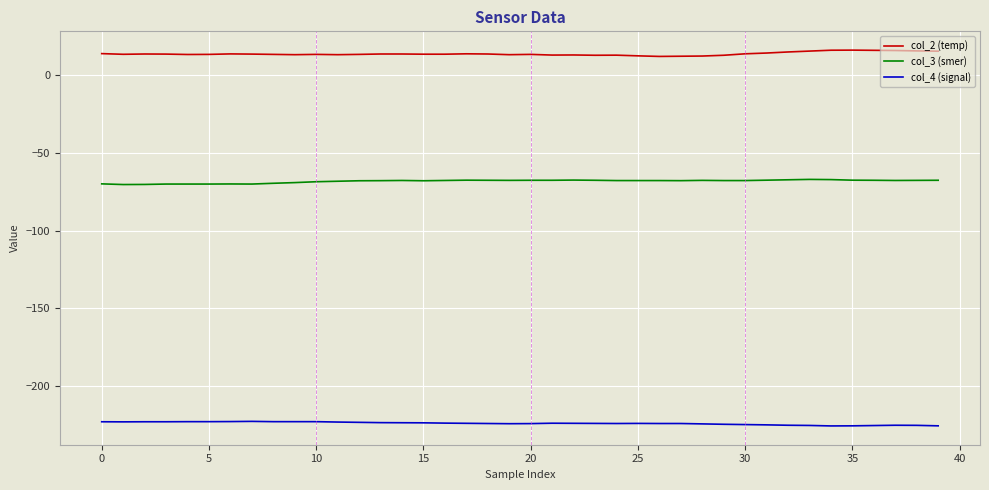

Which series has the largest total across all categories?

col_2 (temp)